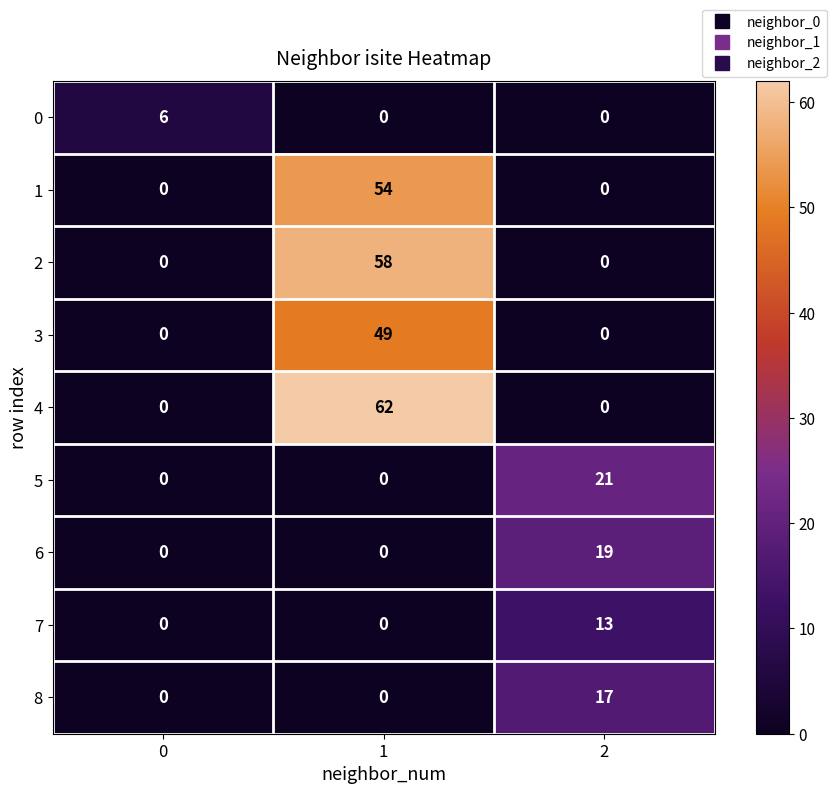

What is the greatest value displayed?

62